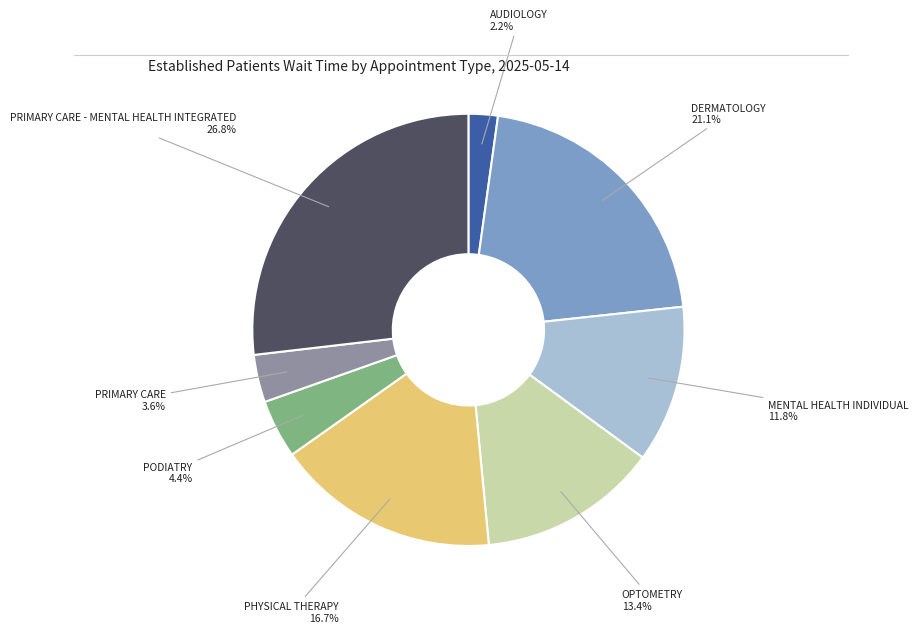

What is the smallest slice in the pie chart?

AUDIOLOGY